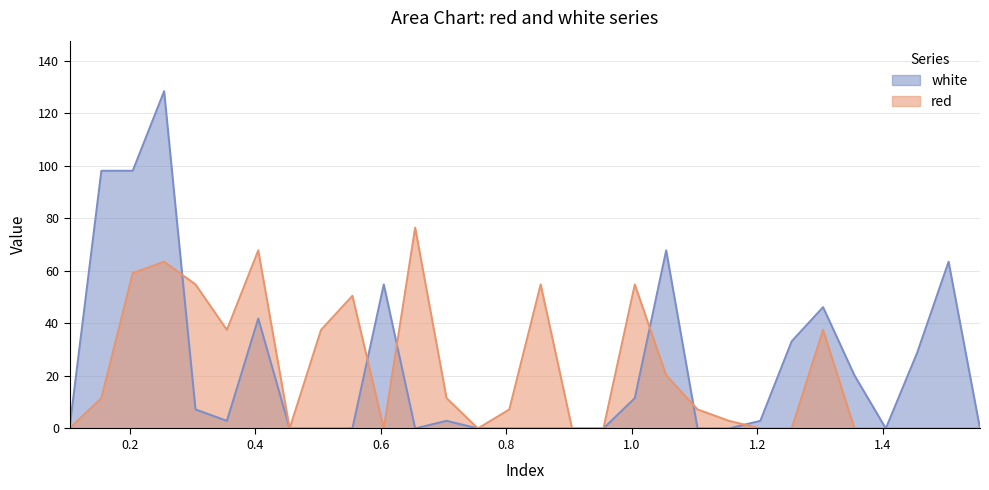

What is the difference between the maximum and minimum values in the white series?

128.4